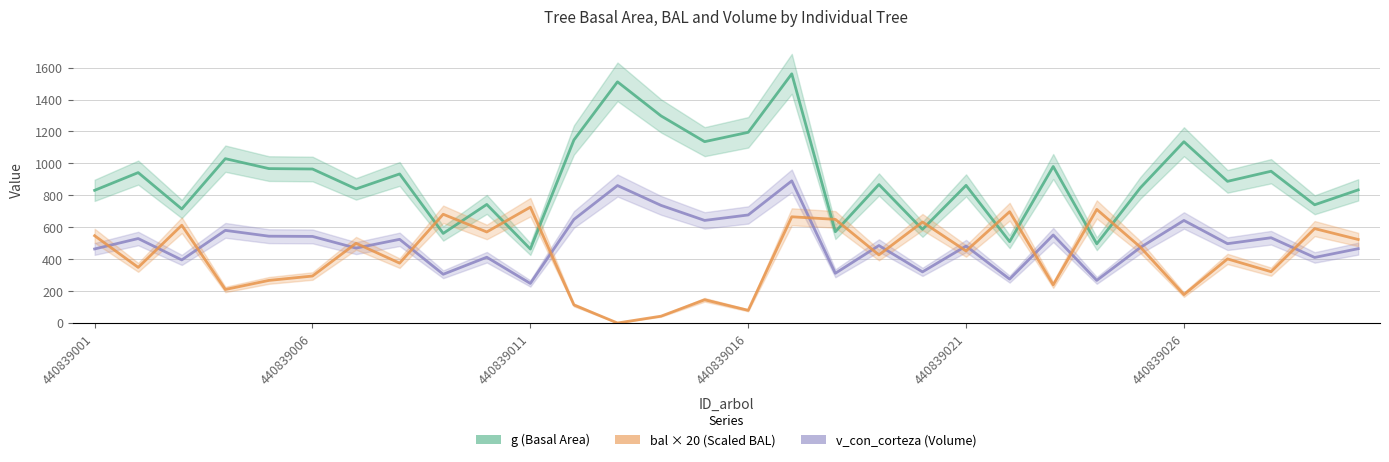

Is the value of v_con_corteza (Volume) at 26 greater than the value of g (Basal Area) at 24?

No